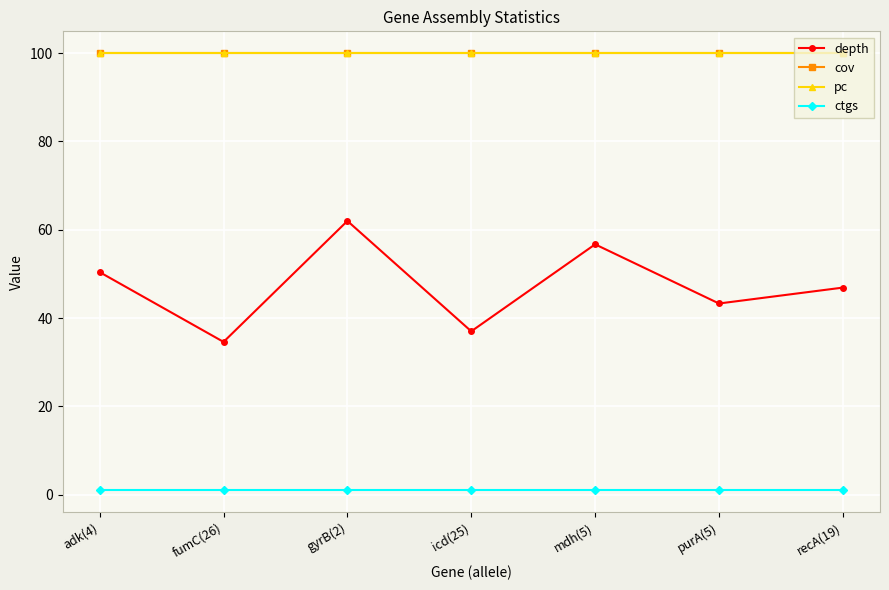

What is the average value of the depth series?

47.3